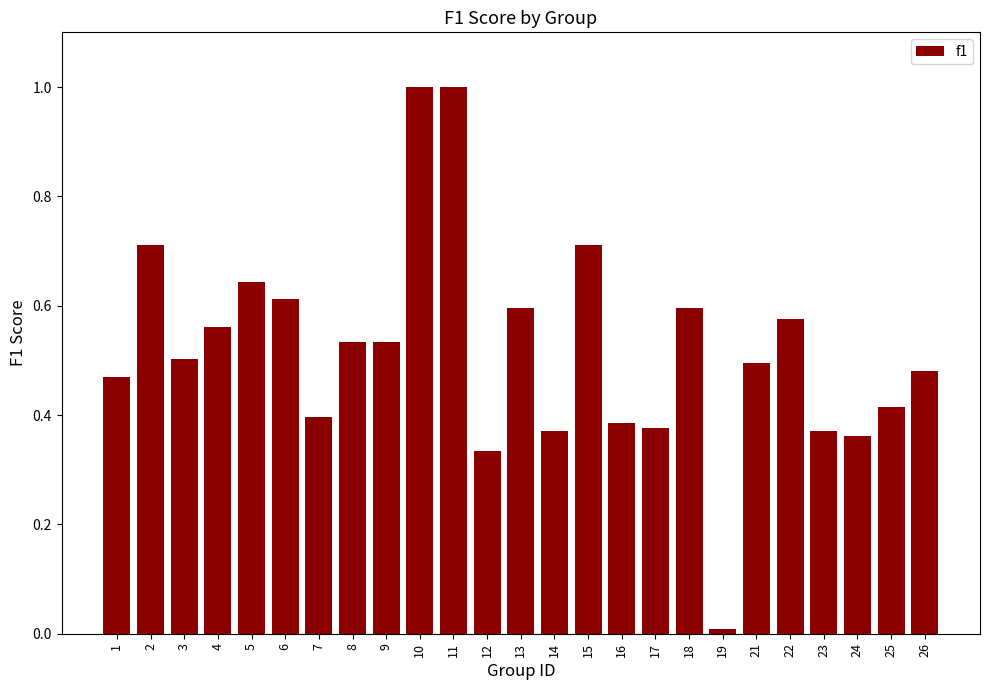

How many data points does each series have?

25